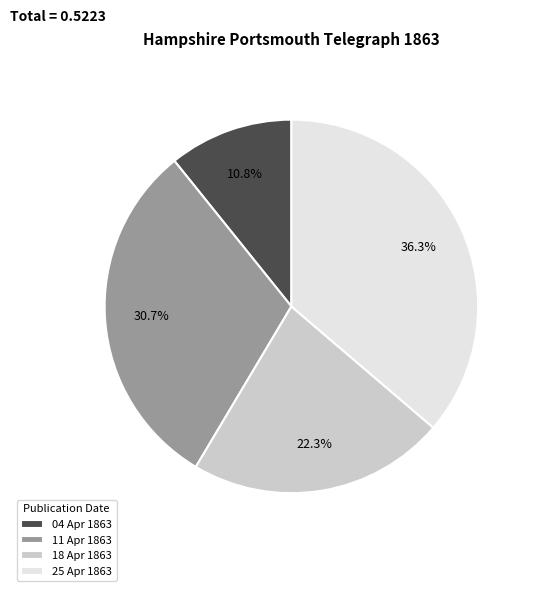

Rank the categories by value from lowest to highest.

04 Apr 1863, 18 Apr 1863, 11 Apr 1863, 25 Apr 1863